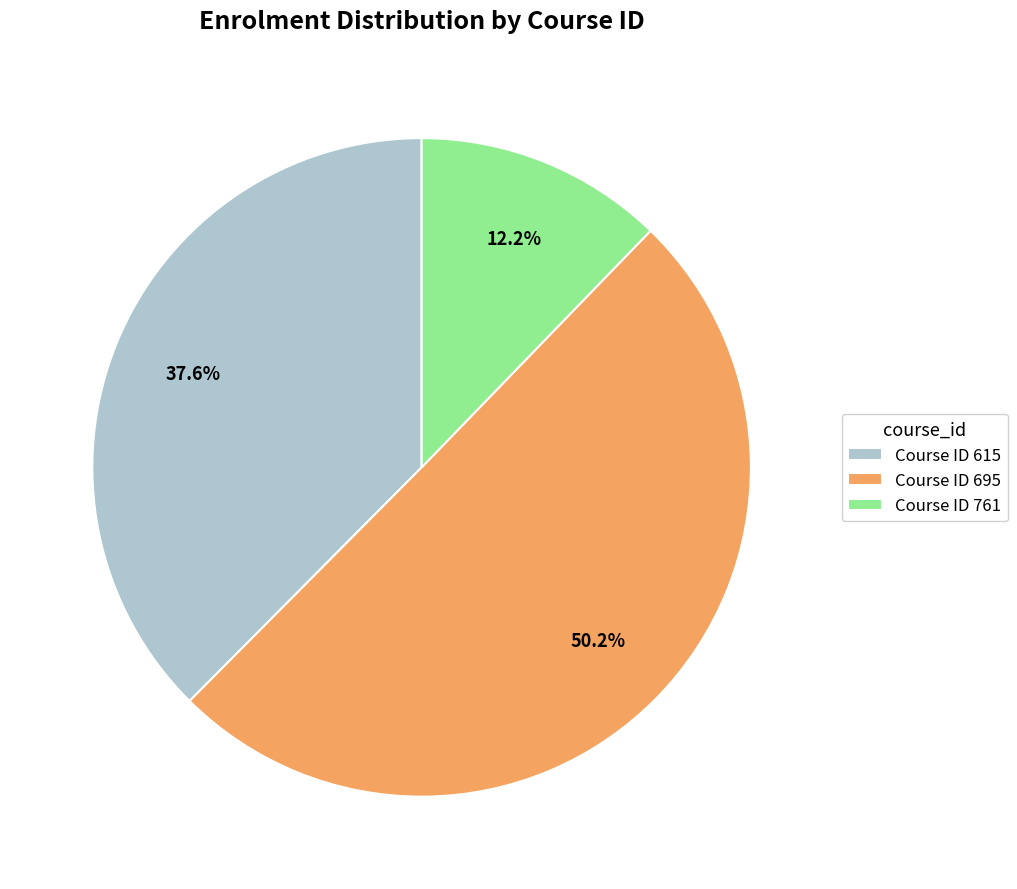

What is the ratio of the value at Course ID 615 to the value at Course ID 761?

3.1